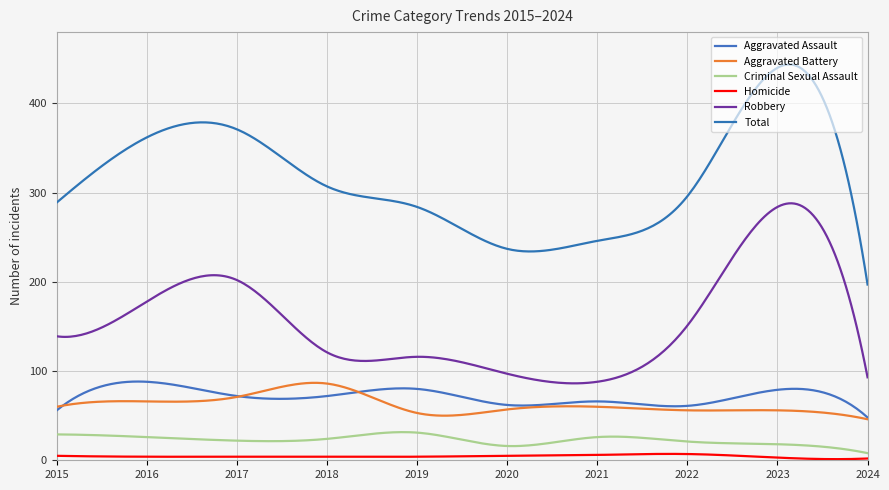

List the labels in order of Aggravated Battery value, largest first.

2018, 2017, 2016, 2015, 2021, 2020, 2022, 2023, 2019, 2024